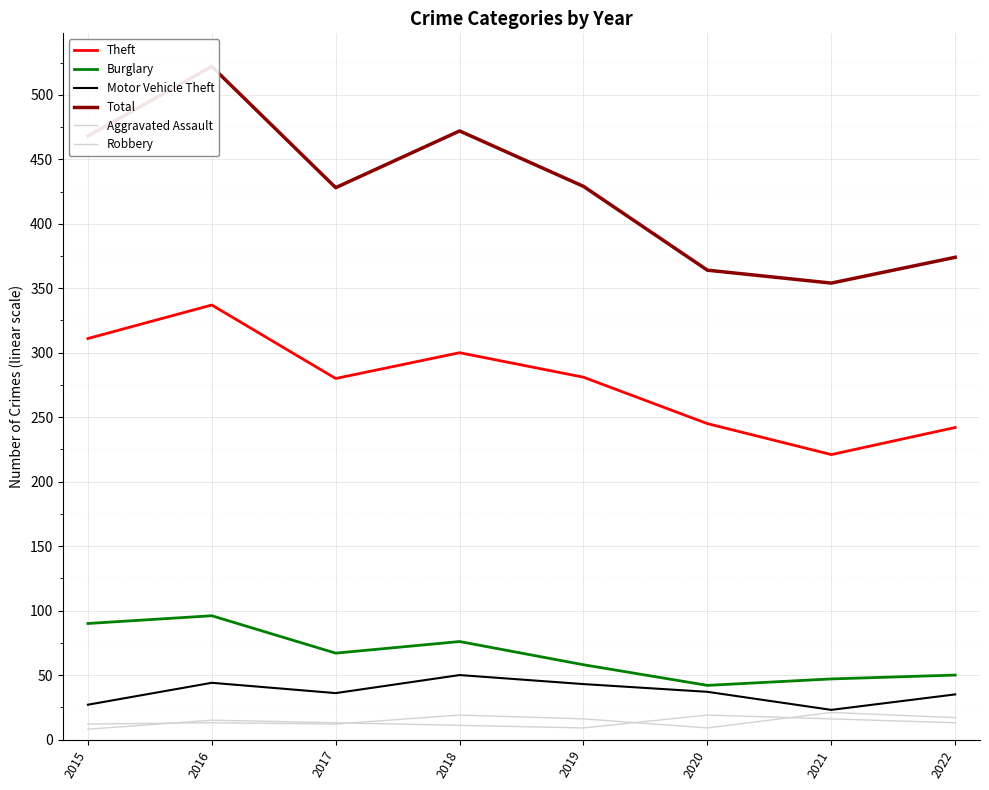

Reading right to left, transcribe all the data shown in this chart.

Theft: 2022=242	2021=221	2020=245	2019=281	2018=300	2017=280	2016=337	2015=311
Burglary: 2022=50	2021=47	2020=42	2019=58	2018=76	2017=67	2016=96	2015=90
Motor Vehicle Theft: 2022=35	2021=23	2020=37	2019=43	2018=50	2017=36	2016=44	2015=27
Total: 2022=374	2021=354	2020=364	2019=429	2018=472	2017=428	2016=522	2015=468
Aggravated Assault: 2022=17	2021=21	2020=9	2019=16	2018=19	2017=12	2016=13	2015=12
Robbery: 2022=13	2021=16	2020=19	2019=9	2018=11	2017=13	2016=15	2015=8